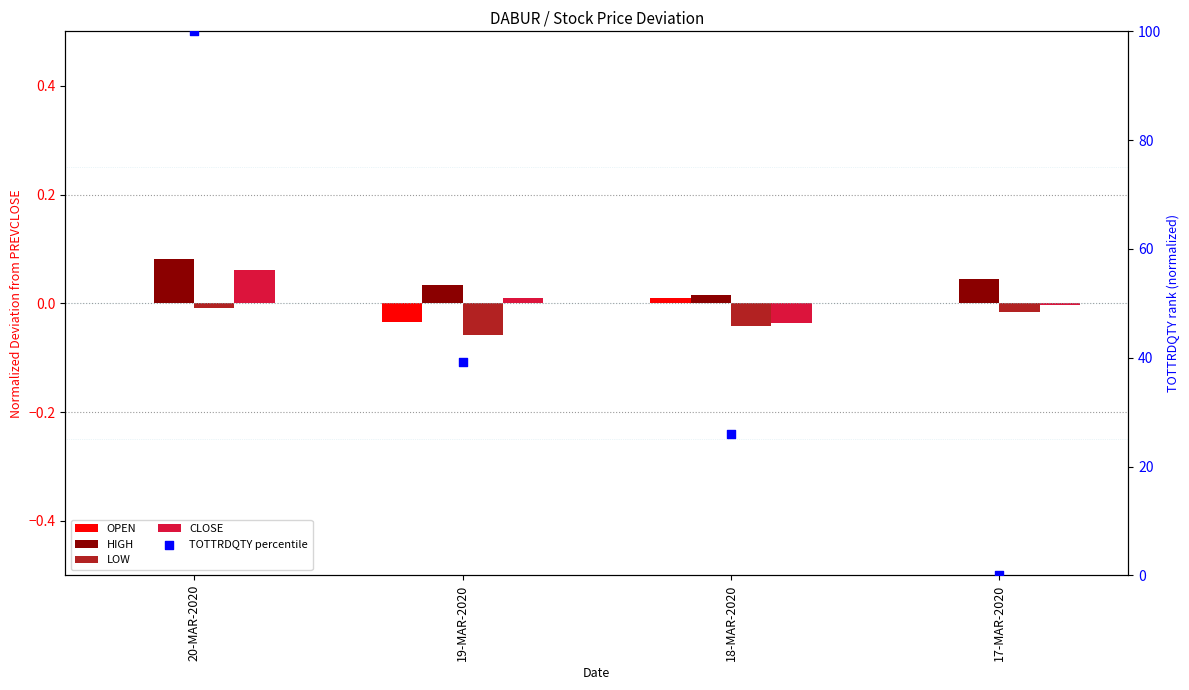

At how many categories does at least one series exceed 31?

2